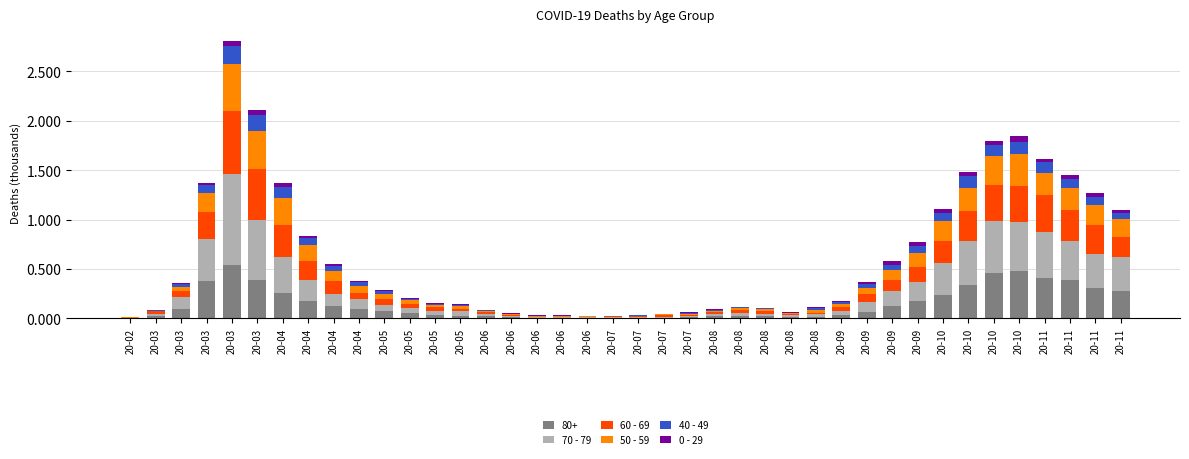

What are all the series names shown in the legend?

80+, 70 - 79, 60 - 69, 50 - 59, 40 - 49, 0 - 29